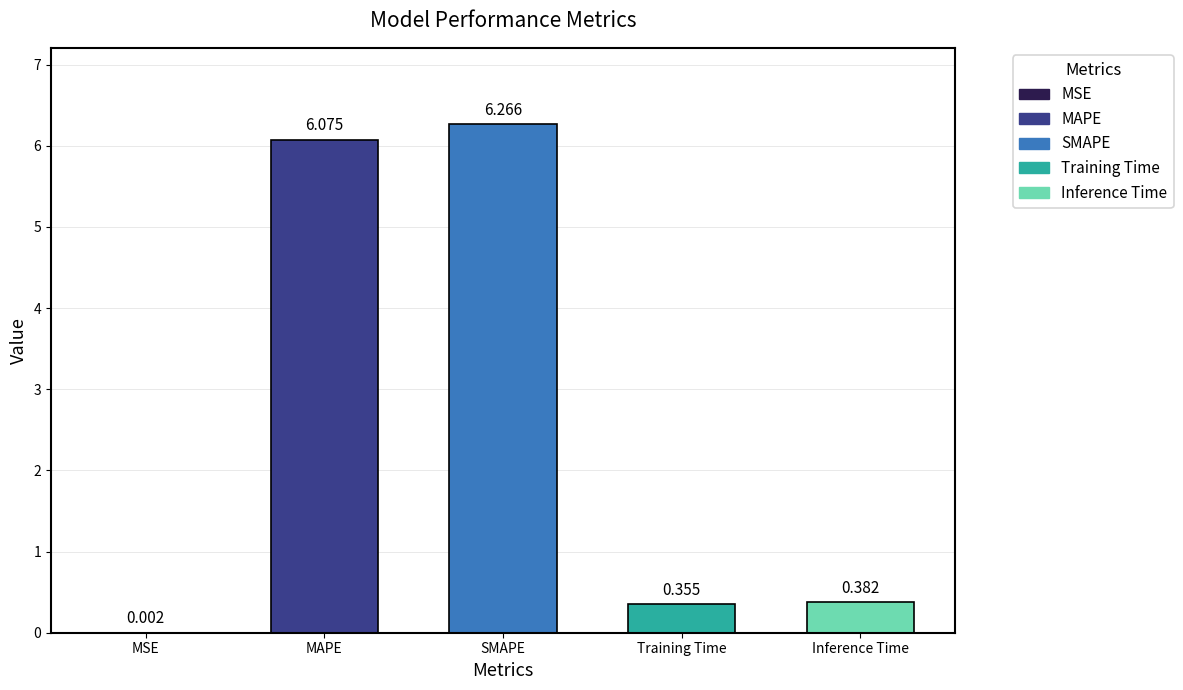

At which category does the chart reach its peak across all series?

SMAPE